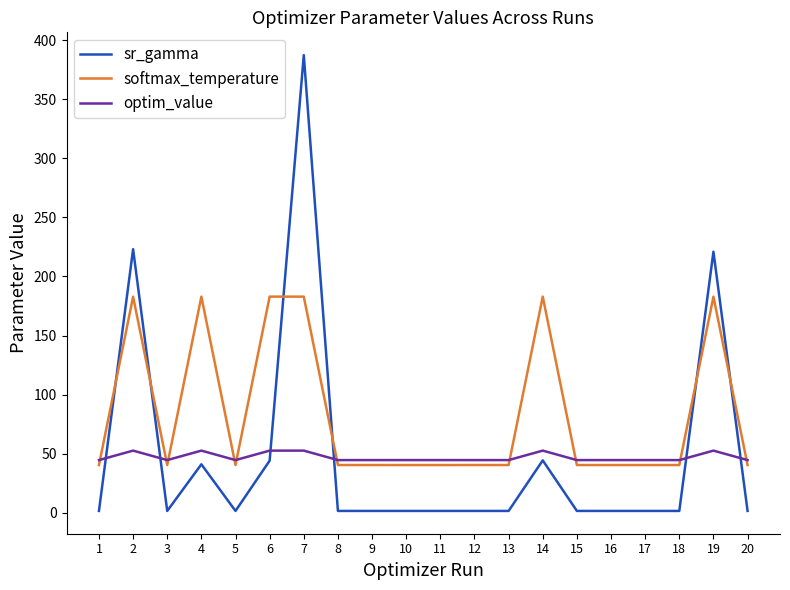

Does the chart have visible grid lines?

No